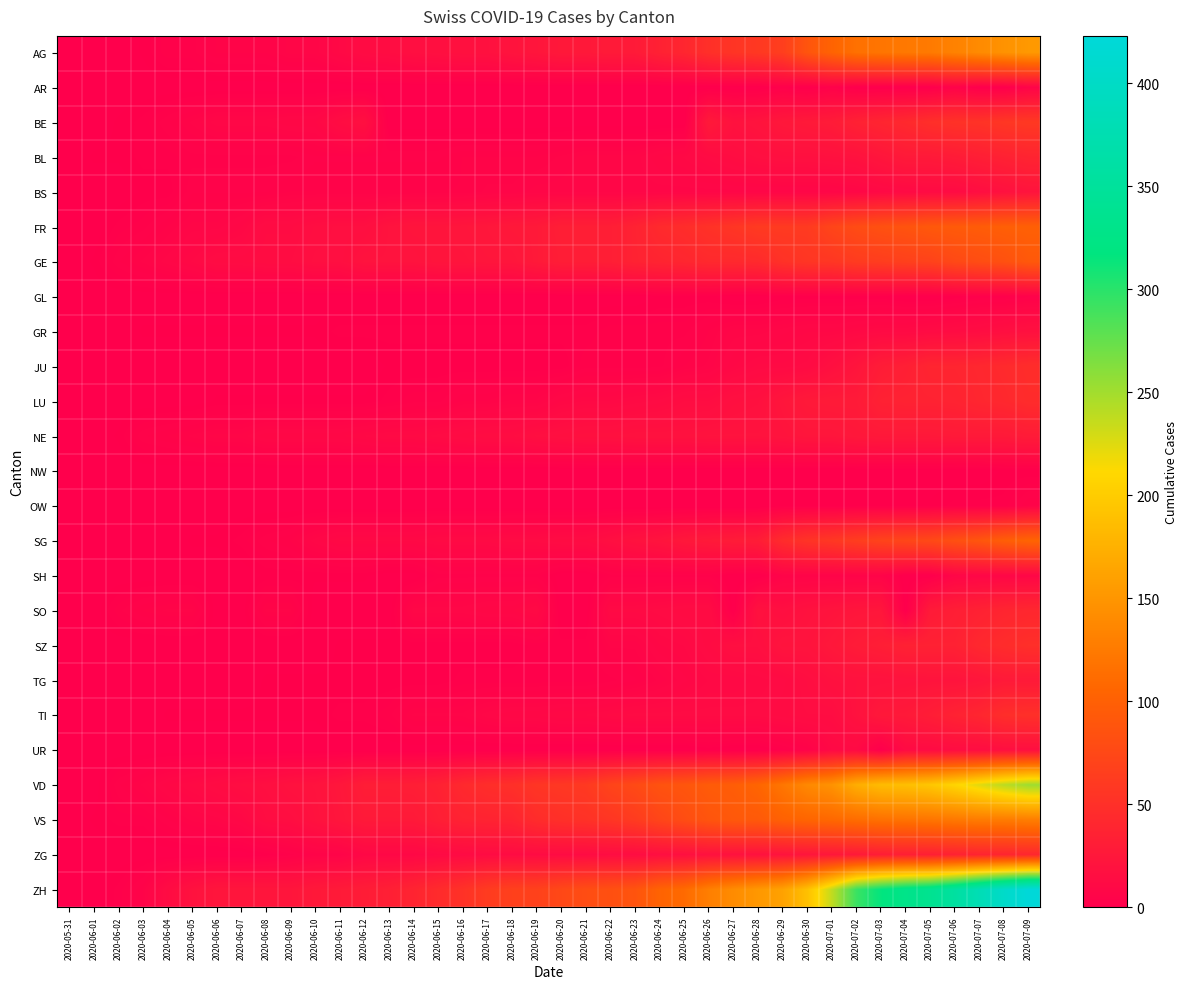

List the series in order of their peak value, highest first.

ZH, VD, AG, VS, SG, FR, GE, BE, TI, SZ, JU, LU, SO, ZG, BL, NE, TG, BS, GR, UR, SH, AR, OW, GL, NW